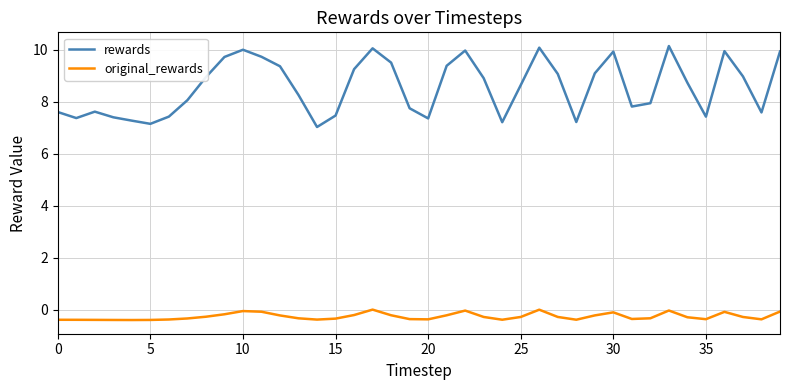

True or false: original_rewards and rewards intersect in this chart.

False